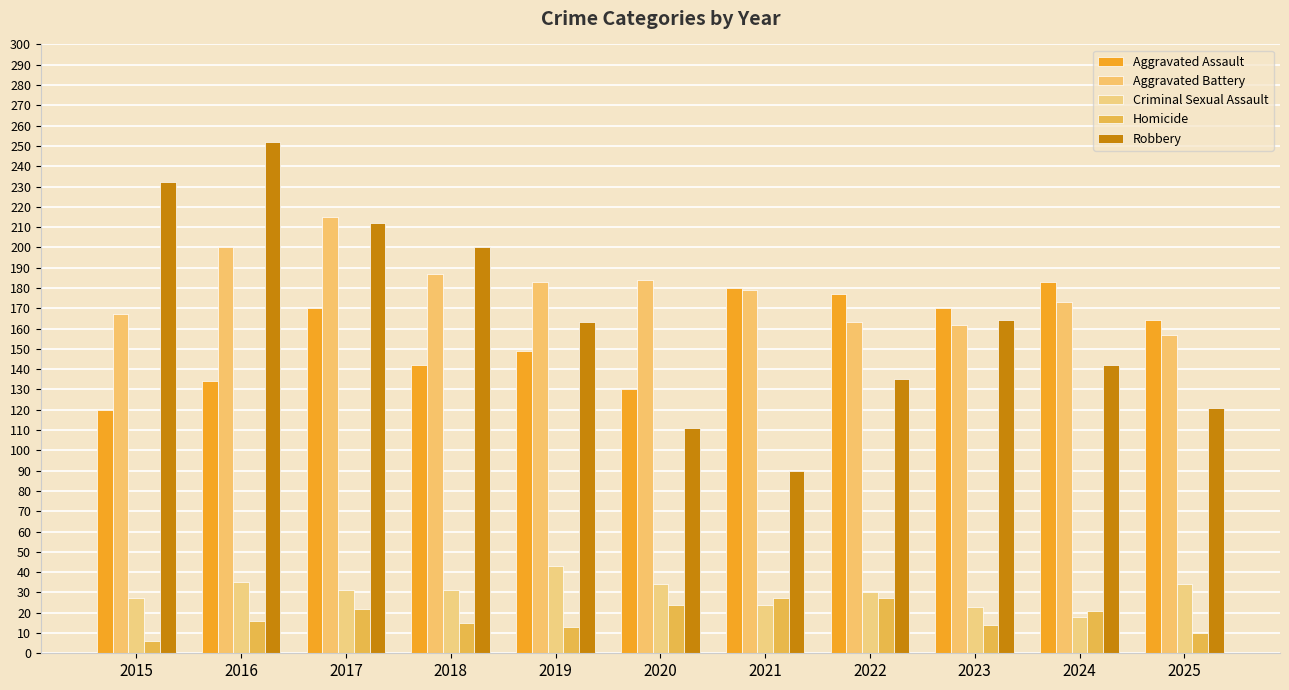

At 2025, list the series in order from smallest to largest.

Homicide, Criminal Sexual Assault, Robbery, Aggravated Battery, Aggravated Assault